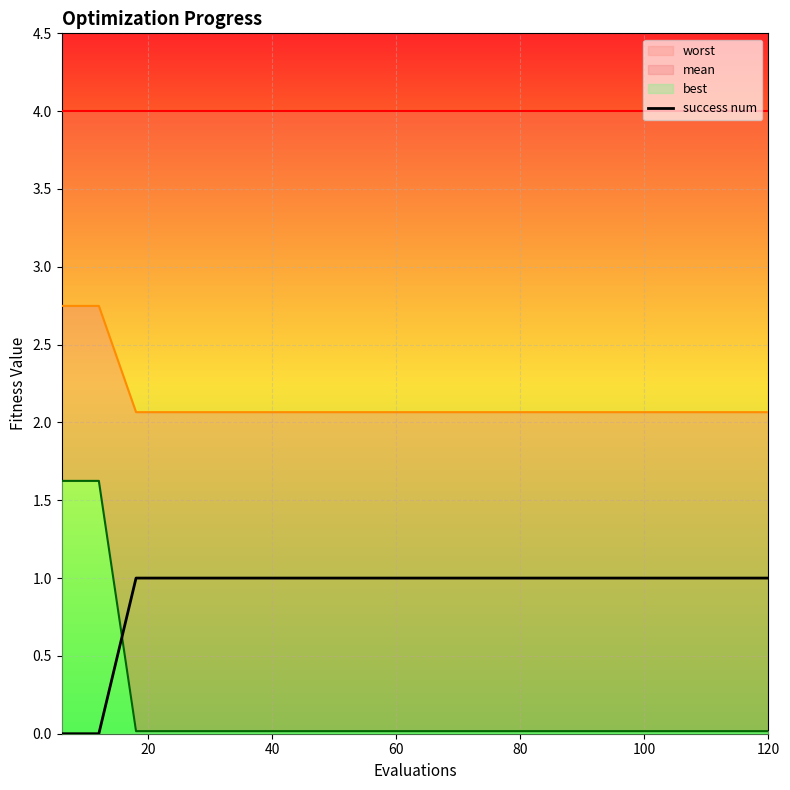

The value at 100 is 2. True or false?

False